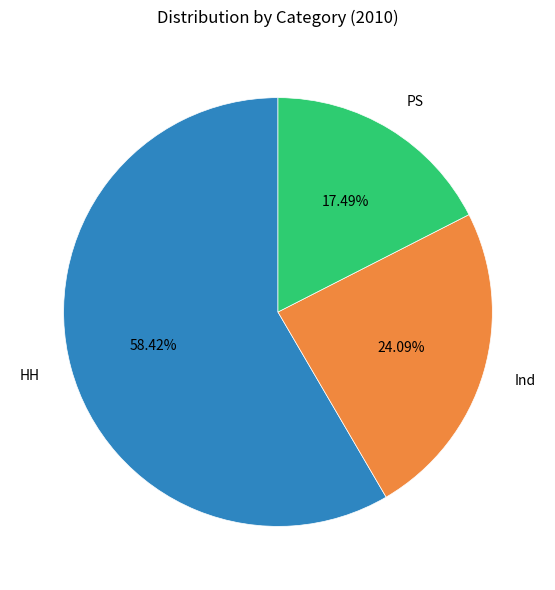

To the nearest percent, what portion does HH represent?

58%